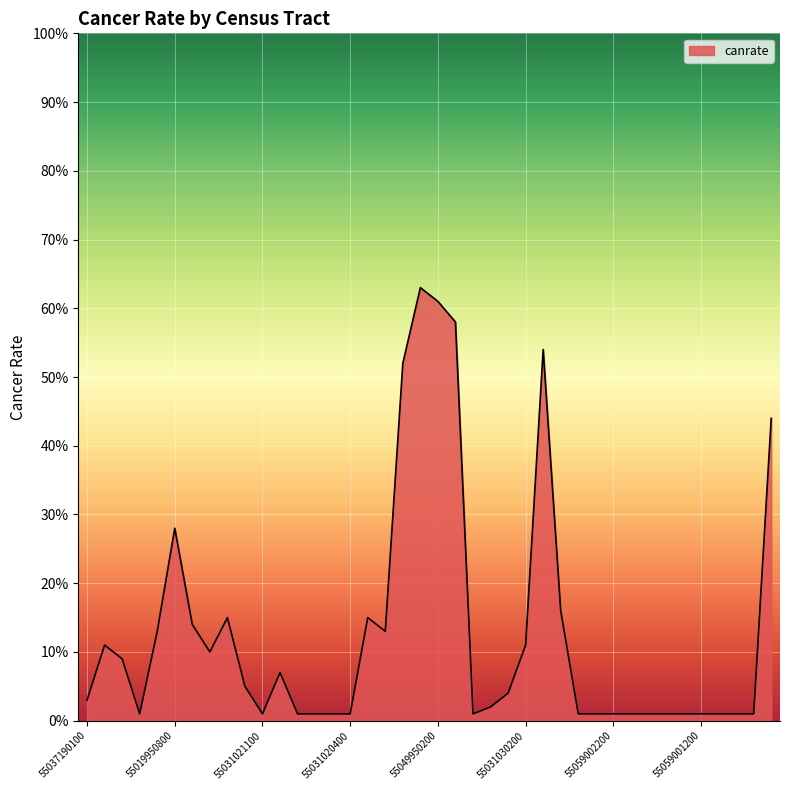

Does the chart display data point markers on the line(s)?

No